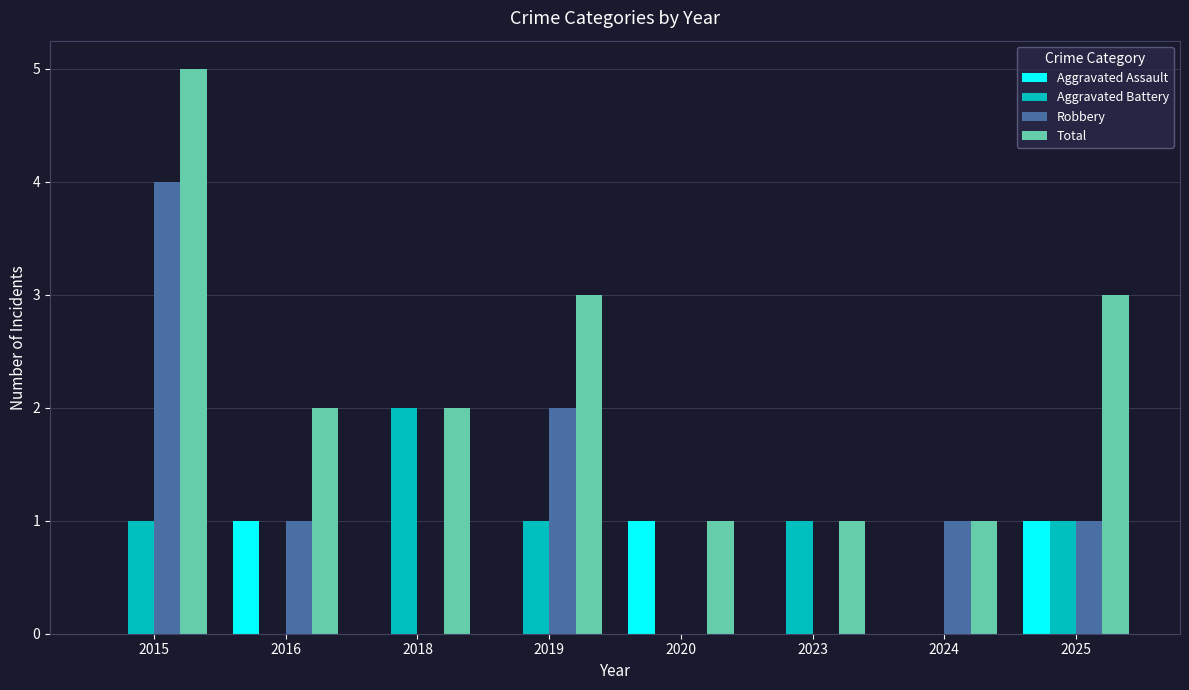

At which label is Robbery closest to 2?

2019